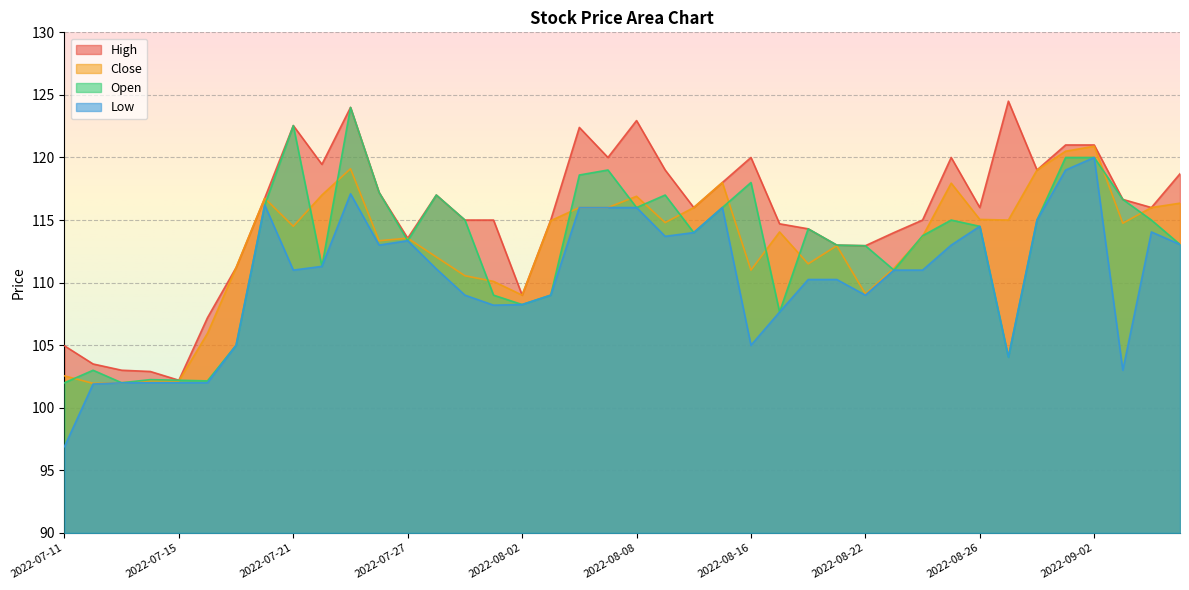

Reading left to right, what are all the values shown in this chart?

High: 2022-07-11=105.0	2022-07-12=103.5	2022-07-13=103.0	2022-07-14=102.9	2022-07-15=102.2	2022-07-18=107.2	2022-07-19=111.2	2022-07-20=116.8	2022-07-21=122.5	2022-07-22=119.5	2022-07-25=124.0	2022-07-26=117.2	2022-07-27=113.5	2022-07-28=117.0	2022-07-29=115.0	2022-08-01=115.0	2022-08-02=109.0	2022-08-03=115.0	2022-08-04=122.4	2022-08-05=120.0	2022-08-08=123.0	2022-08-10=119.0	2022-08-11=116.0	2022-08-12=118.0	2022-08-16=120.0	2022-08-17=114.7	2022-08-18=114.3	2022-08-19=113.0	2022-08-22=113.0	2022-08-23=114.0	2022-08-24=115.0	2022-08-25=120.0	2022-08-26=116.0	2022-08-29=124.5	2022-08-30=119.0	2022-09-01=121.0	2022-09-02=121.0	2022-09-05=116.7	2022-09-06=116.0	2022-09-07=118.7
Close: 2022-07-11=102.5	2022-07-12=102.0	2022-07-13=102.0	2022-07-14=102.2	2022-07-15=102.2	2022-07-18=106.0	2022-07-19=111.2	2022-07-20=116.8	2022-07-21=114.5	2022-07-22=117.0	2022-07-25=119.1	2022-07-26=113.3	2022-07-27=113.5	2022-07-28=112.0	2022-07-29=110.5	2022-08-01=110.1	2022-08-02=109.0	2022-08-03=115.0	2022-08-04=116.0	2022-08-05=116.0	2022-08-08=116.9	2022-08-10=114.8	2022-08-11=116.0	2022-08-12=118.0	2022-08-16=111.0	2022-08-17=114.0	2022-08-18=111.5	2022-08-19=113.0	2022-08-22=109.1	2022-08-23=111.2	2022-08-24=113.7	2022-08-25=118.0	2022-08-26=115.0	2022-08-29=115.0	2022-08-30=119.0	2022-09-01=120.5	2022-09-02=120.9	2022-09-05=114.8	2022-09-06=116.0	2022-09-07=116.3
Open: 2022-07-11=102.0	2022-07-12=103.0	2022-07-13=102.0	2022-07-14=102.2	2022-07-15=102.2	2022-07-18=102.2	2022-07-19=105.0	2022-07-20=116.2	2022-07-21=122.5	2022-07-22=111.3	2022-07-25=124.0	2022-07-26=117.2	2022-07-27=113.3	2022-07-28=117.0	2022-07-29=115.0	2022-08-01=109.0	2022-08-02=108.2	2022-08-03=109.0	2022-08-04=118.6	2022-08-05=119.0	2022-08-08=116.0	2022-08-10=117.0	2022-08-11=114.0	2022-08-12=116.0	2022-08-16=118.0	2022-08-17=107.7	2022-08-18=114.3	2022-08-19=113.0	2022-08-22=113.0	2022-08-23=111.0	2022-08-24=113.8	2022-08-25=115.0	2022-08-26=114.5	2022-08-29=104.0	2022-08-30=115.0	2022-09-01=120.0	2022-09-02=120.0	2022-09-05=116.7	2022-09-06=115.0	2022-09-07=113.0
Low: 2022-07-11=96.9	2022-07-12=101.9	2022-07-13=102.0	2022-07-14=102.0	2022-07-15=102.0	2022-07-18=102.0	2022-07-19=105.0	2022-07-20=116.2	2022-07-21=111.0	2022-07-22=111.3	2022-07-25=117.1	2022-07-26=113.0	2022-07-27=113.3	2022-07-28=111.1	2022-07-29=109.0	2022-08-01=108.2	2022-08-02=108.2	2022-08-03=109.0	2022-08-04=116.0	2022-08-05=116.0	2022-08-08=116.0	2022-08-10=113.7	2022-08-11=114.0	2022-08-12=116.0	2022-08-16=105.0	2022-08-17=107.7	2022-08-18=110.2	2022-08-19=110.2	2022-08-22=109.0	2022-08-23=111.0	2022-08-24=111.0	2022-08-25=113.0	2022-08-26=114.5	2022-08-29=104.0	2022-08-30=115.0	2022-09-01=119.0	2022-09-02=120.0	2022-09-05=103.0	2022-09-06=114.0	2022-09-07=113.0